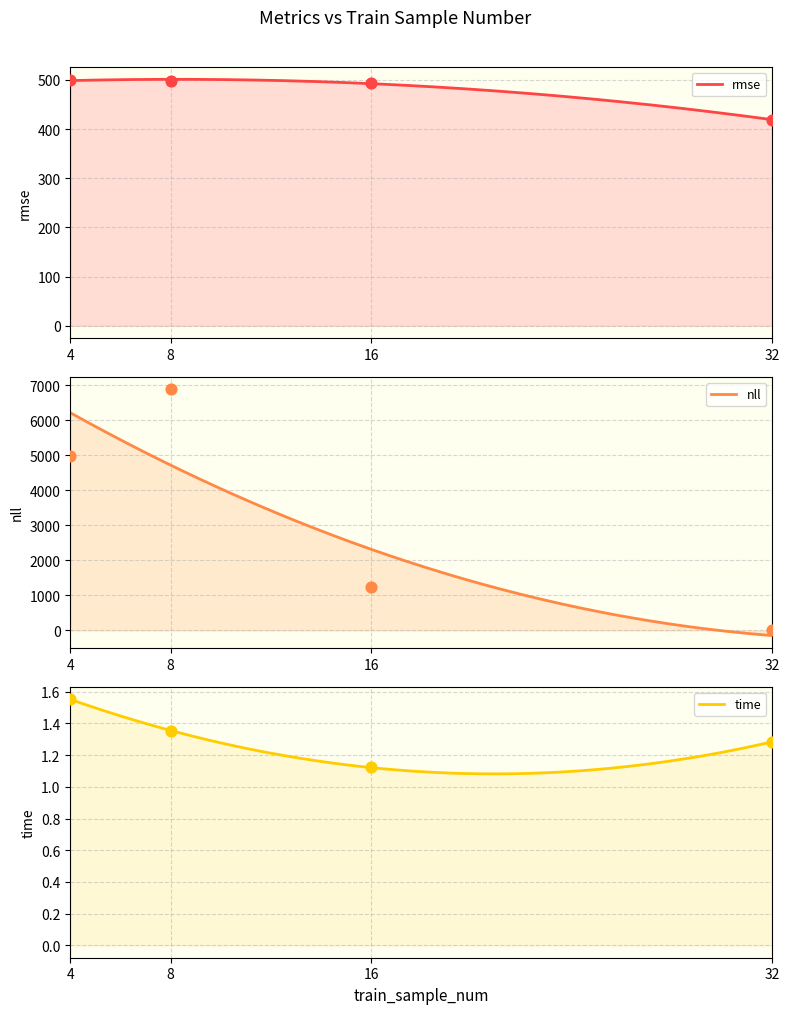

Is the value of rmse at 4 greater than the value of time at 4?

Yes